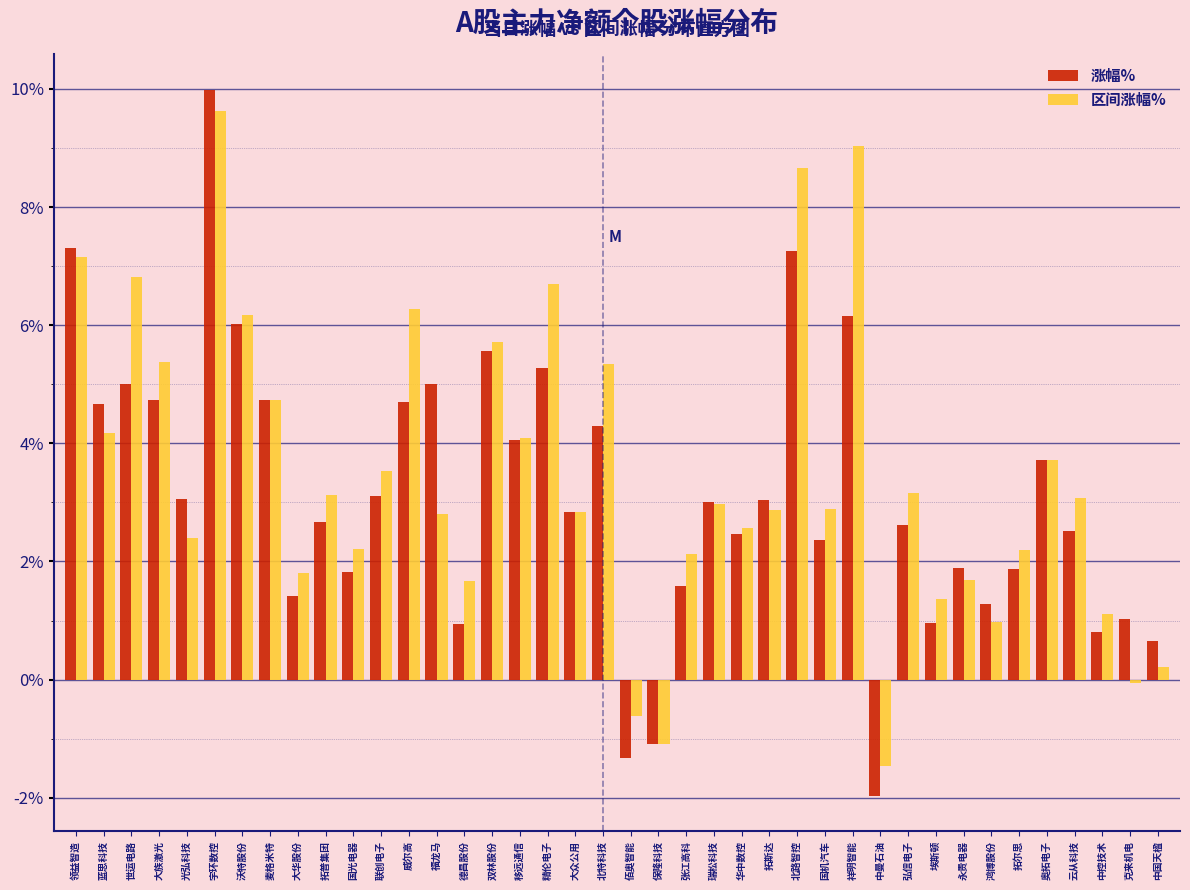

Which category has the highest value in the 涨幅% series?

宇环数控